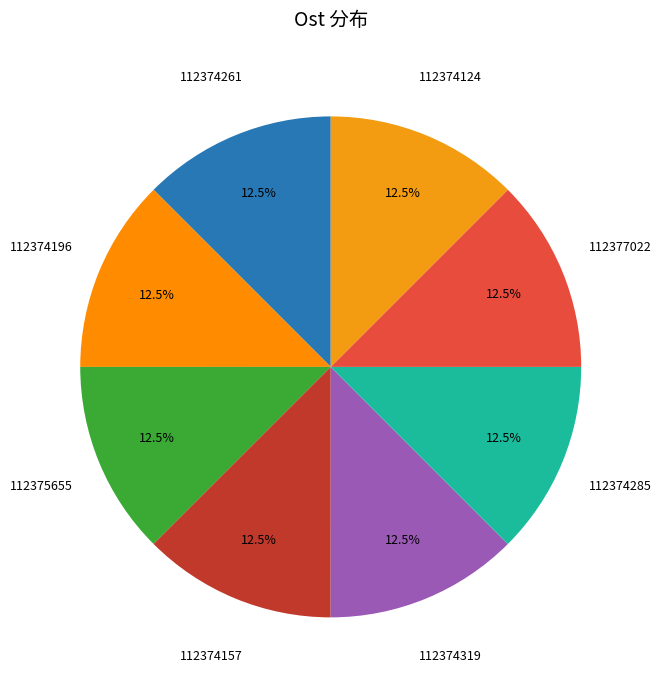

Count the number of slices in the pie.

8